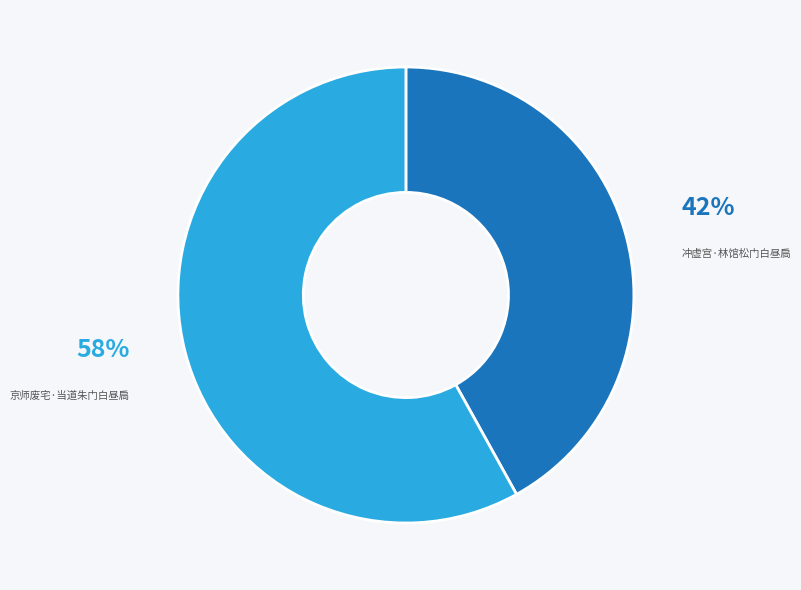

The 京师废宅·当道朱门白昼扃 slice represents 50% of the pie. True or false?

False